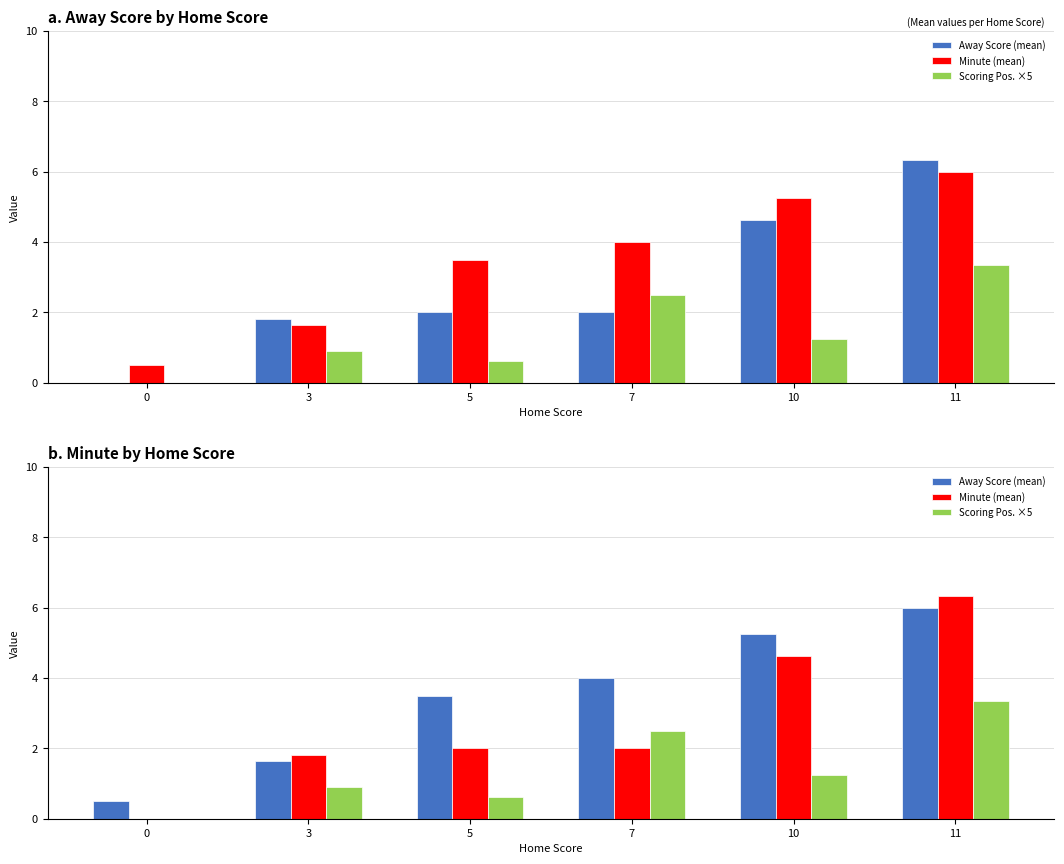

Between 7 and 11, which is larger?

11